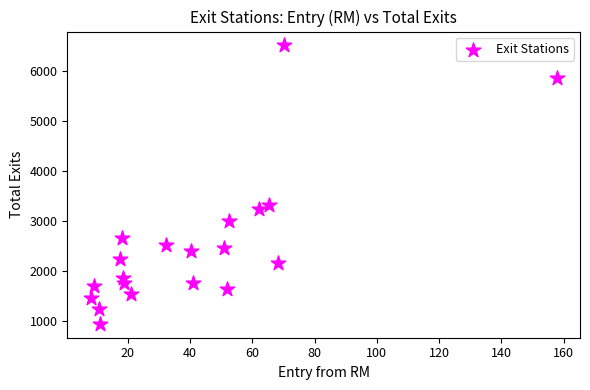

What is the range of Y values (max minus min)?

5570.0